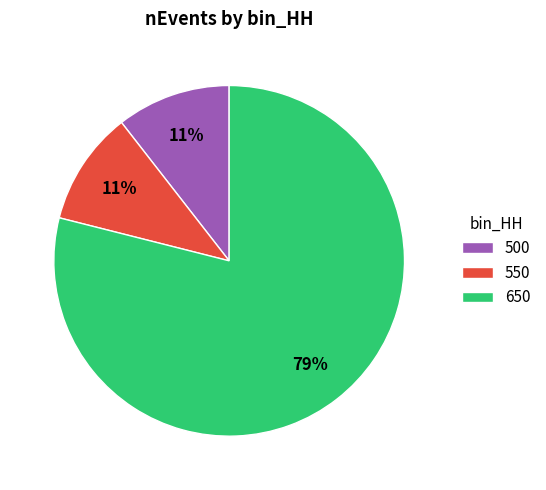

Is it true that 650 is 79% of the pie?

True